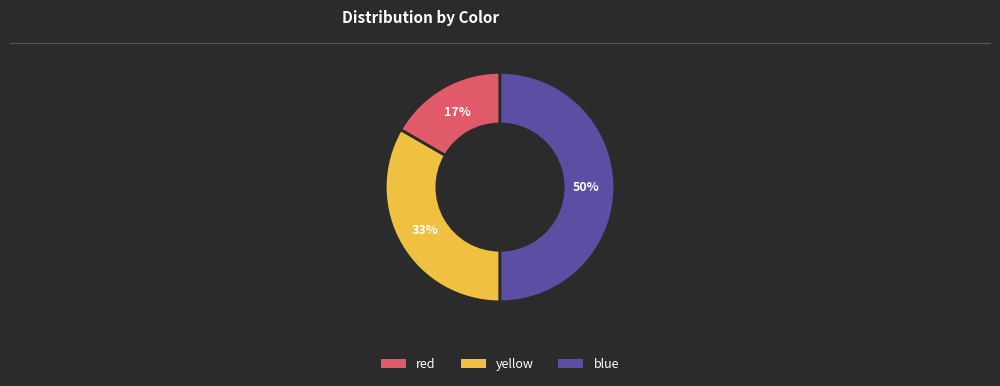

Which slice is the largest?

blue